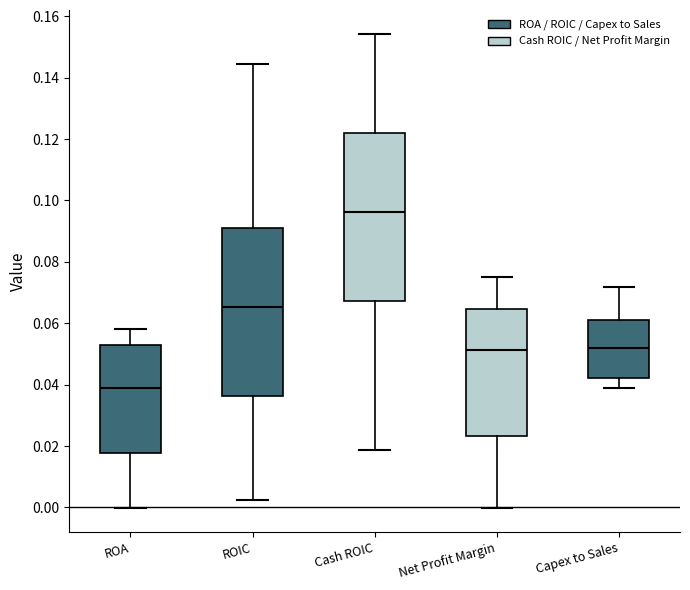

Which box's median line is the highest?

Cash ROIC